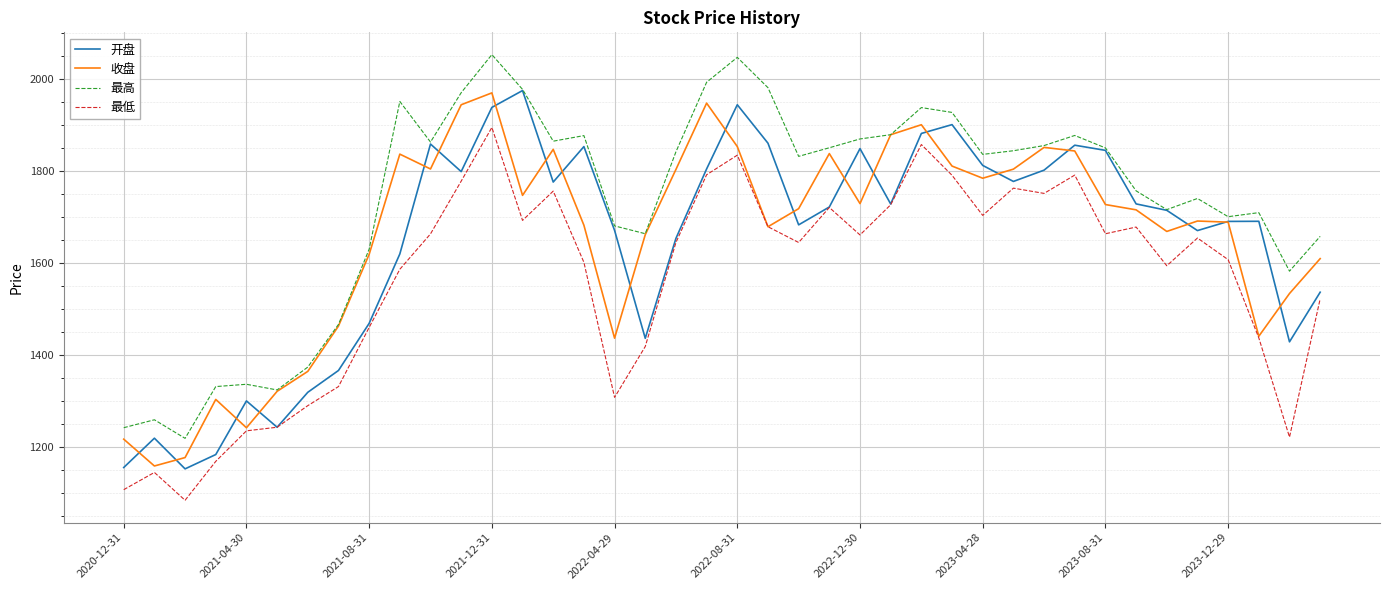

What is the smallest value displayed?

1085.2